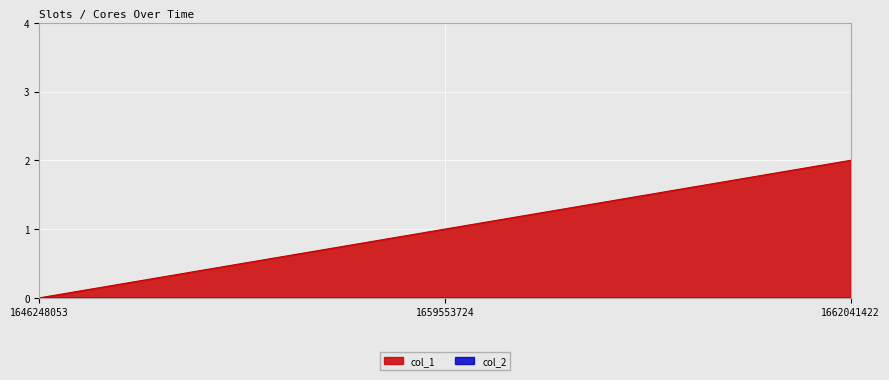

Reading right to left, transcribe all the data shown in this chart.

2	1	0